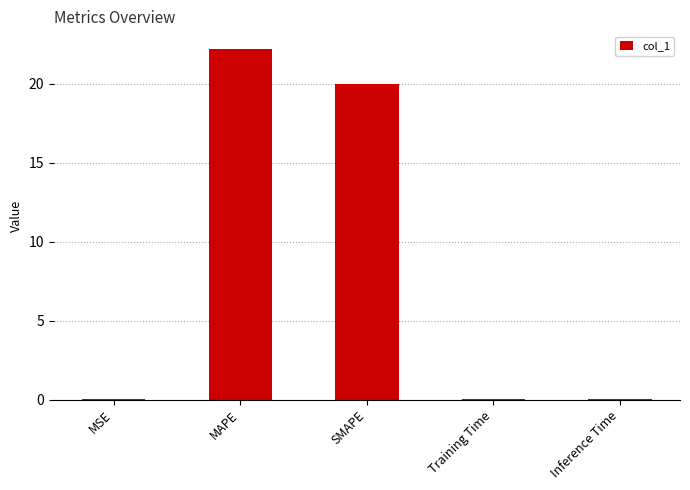

Is it true that the value at SMAPE is 34.3?

False